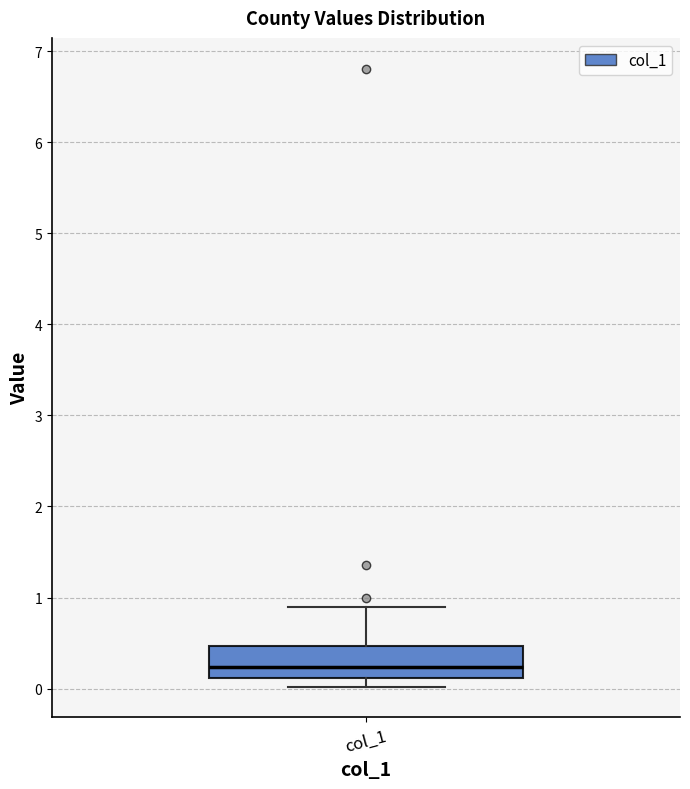

Transcribe this box plot: give where the median line is, the range the box spans, and where the two whiskers end, as read against the y-axis. The values are not printed on the chart, so give them approximately, as read against the axis.

median 0.2, box 0.1 to 0.5, whiskers 0.0 to 0.9